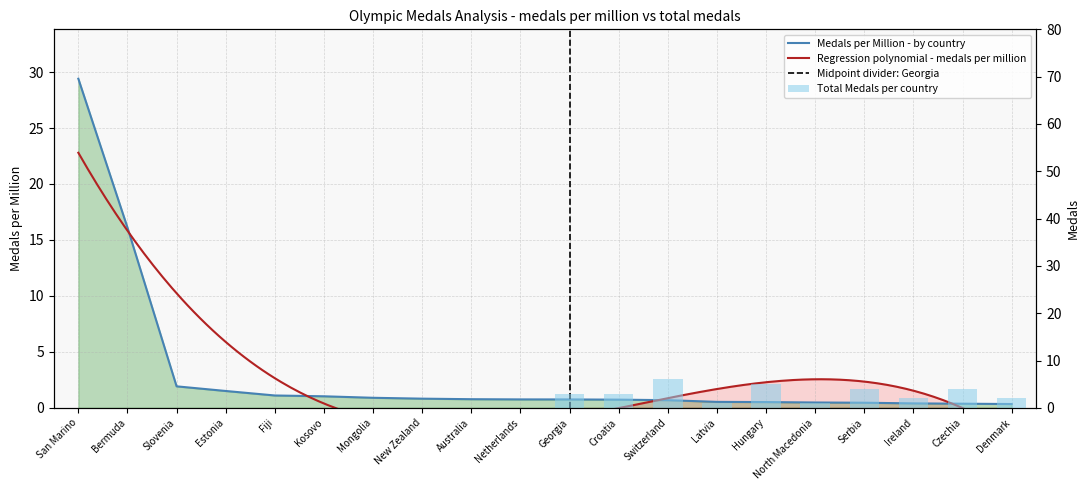

Reading left to right, extract all data points from this chart.

San Marino=29.4	Bermuda=16.1	Slovenia=1.9	Estonia=1.5	Fiji=1.1	Kosovo=1.0	Mongolia=0.9	New Zealand=0.8	Australia=0.8	Netherlands=0.8	Georgia=0.8	Croatia=0.7	Switzerland=0.7	Latvia=0.5	Hungary=0.5	North Macedonia=0.5	Serbia=0.5	Ireland=0.4	Czechia=0.4	Denmark=0.3